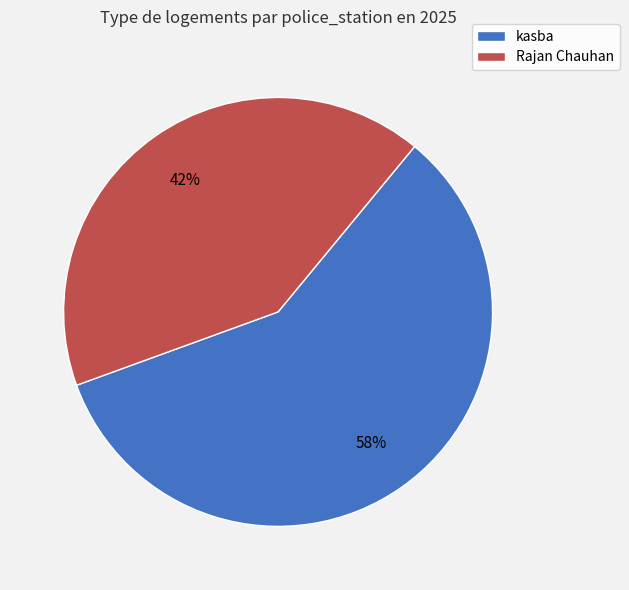

Rank the categories by value from lowest to highest.

Rajan Chauhan, kasba